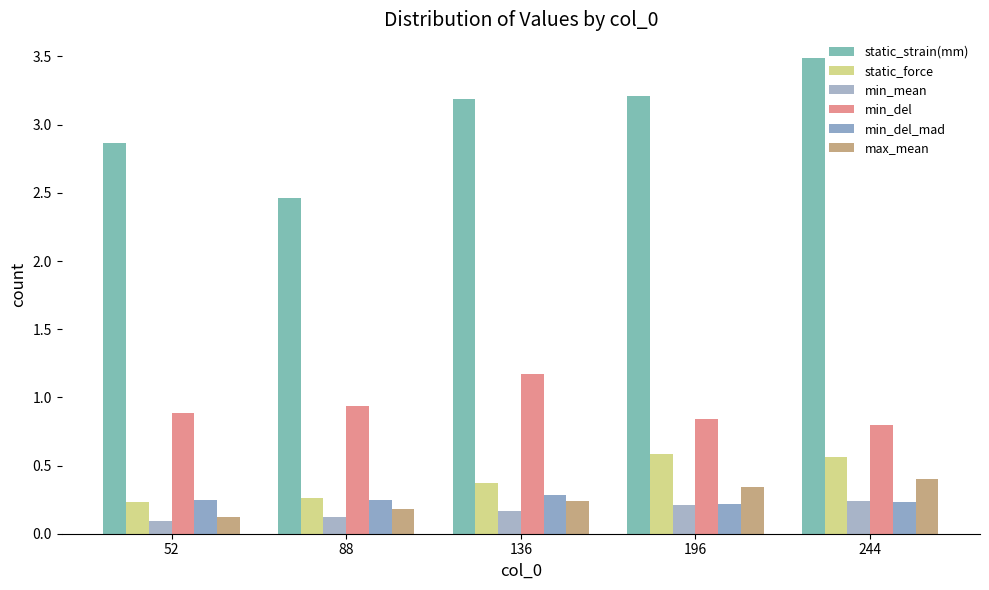

Reading left to right, extract all data points from this chart.

static_strain(mm): 52=2.9	88=2.5	136=3.2	196=3.2	244=3.5
static_force: 52=0.2	88=0.3	136=0.4	196=0.6	244=0.6
min_mean: 52=0.1	88=0.1	136=0.2	196=0.2	244=0.2
min_del: 52=0.9	88=0.9	136=1.2	196=0.8	244=0.8
min_del_mad: 52=0.2	88=0.2	136=0.3	196=0.2	244=0.2
max_mean: 52=0.1	88=0.2	136=0.2	196=0.3	244=0.4